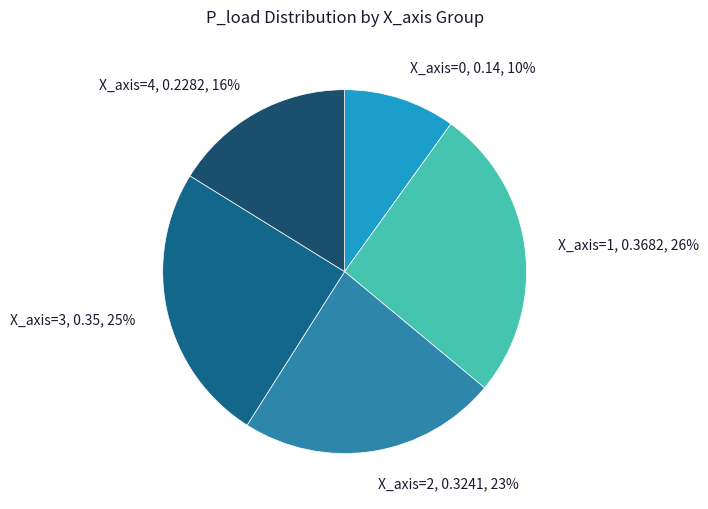

How many slices are in this pie chart?

5